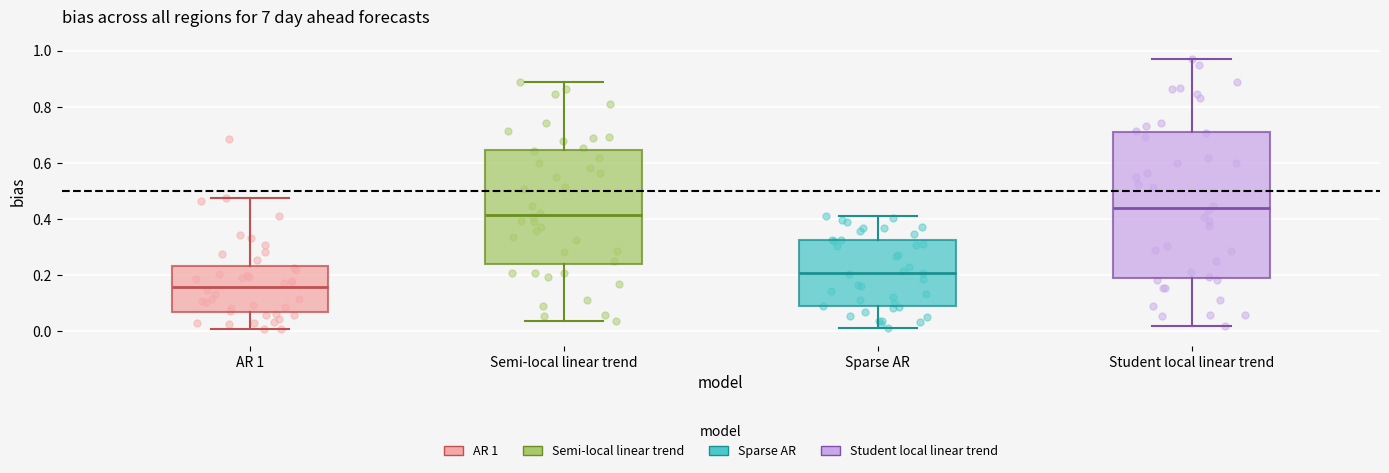

Comparing the boxes themselves (not the whiskers), which one is the tallest?

Student local linear trend